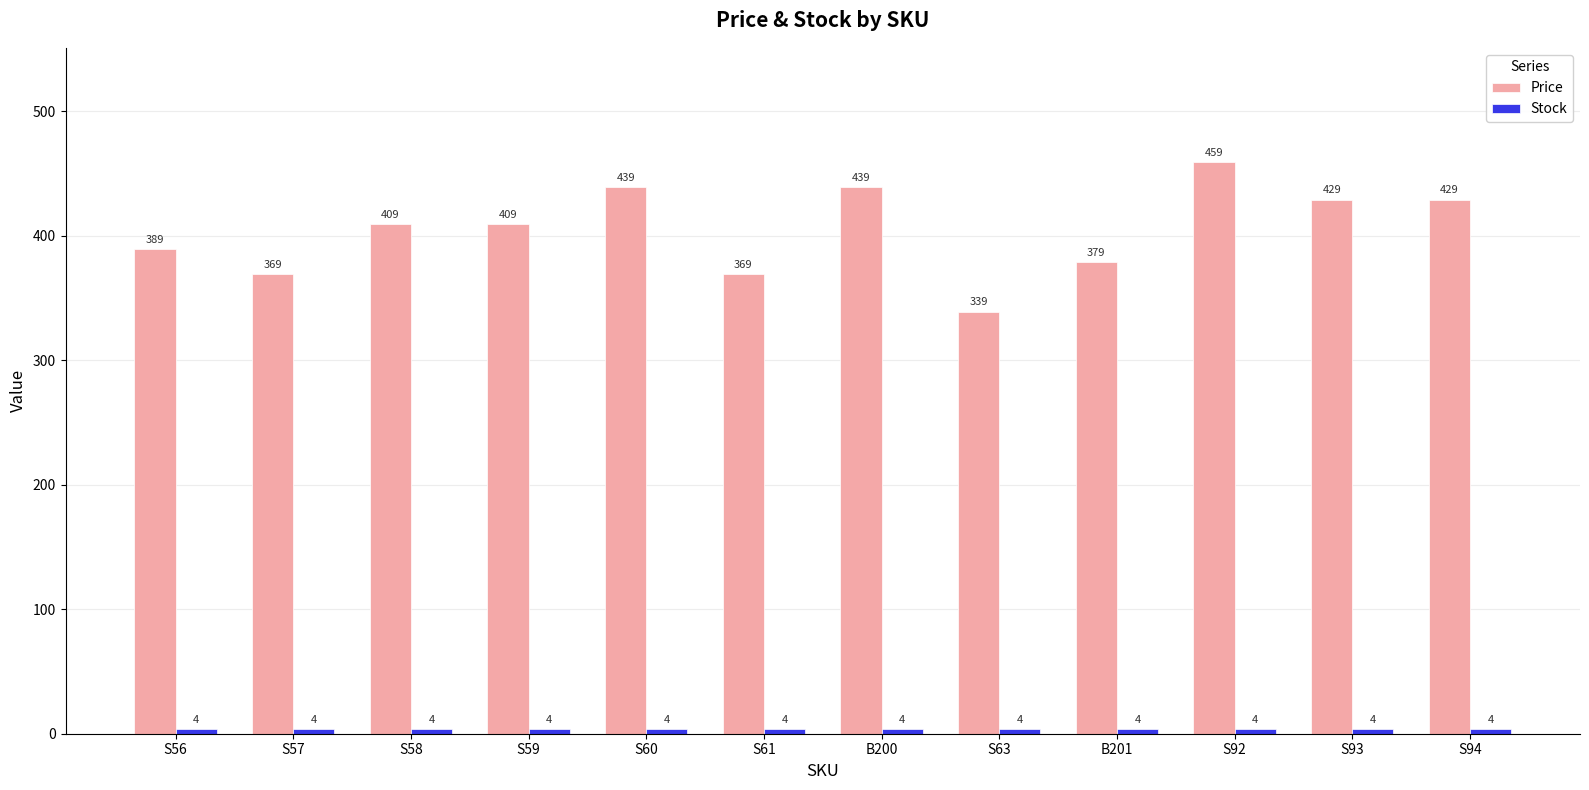

What is the greatest value displayed?

459